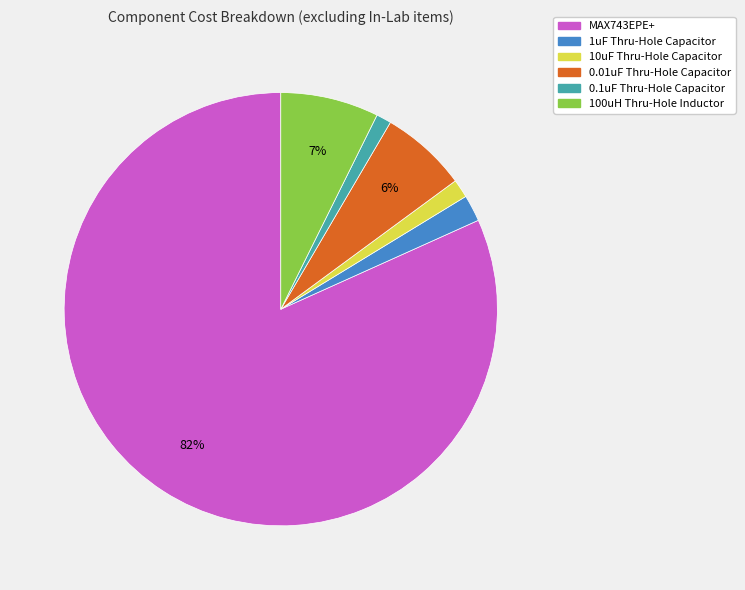

To the nearest percent, what percentage of the pie is 1uF Thru-Hole Capacitor?

2%